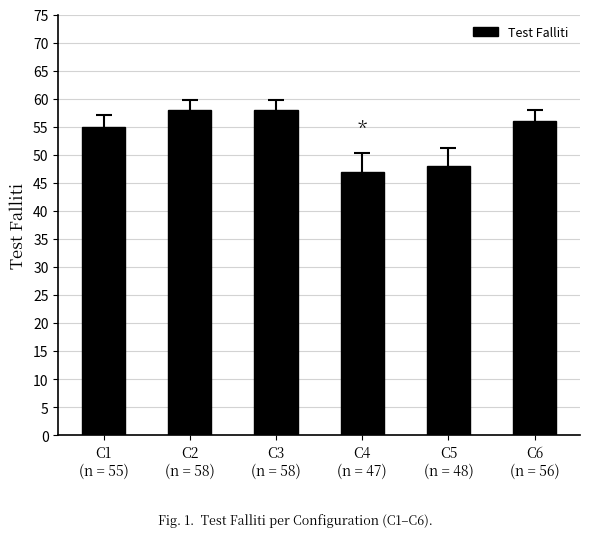

What is the smallest value displayed?

47